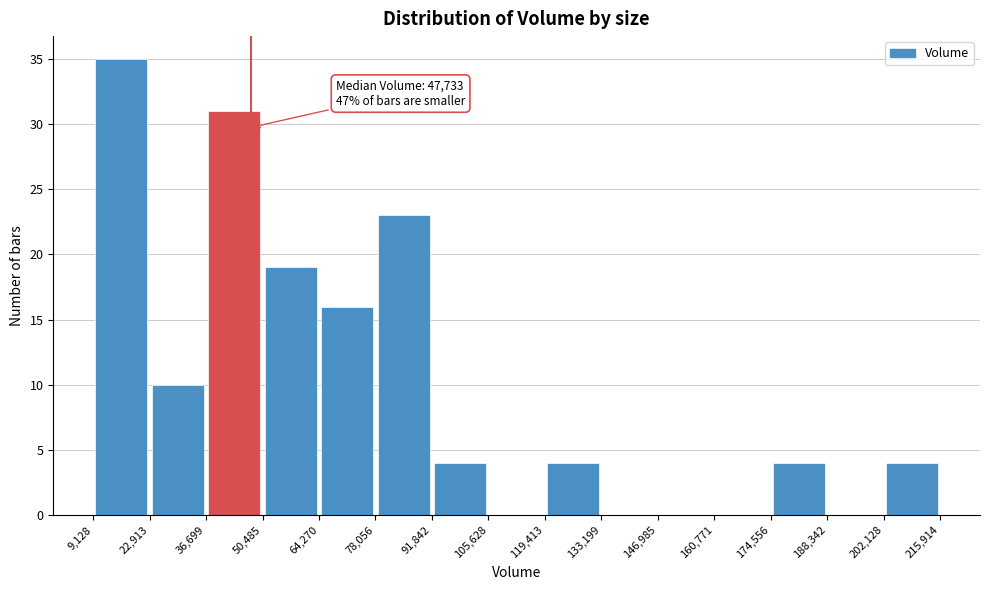

Which range on the x-axis has the tallest bar?

9,128 to 22,913